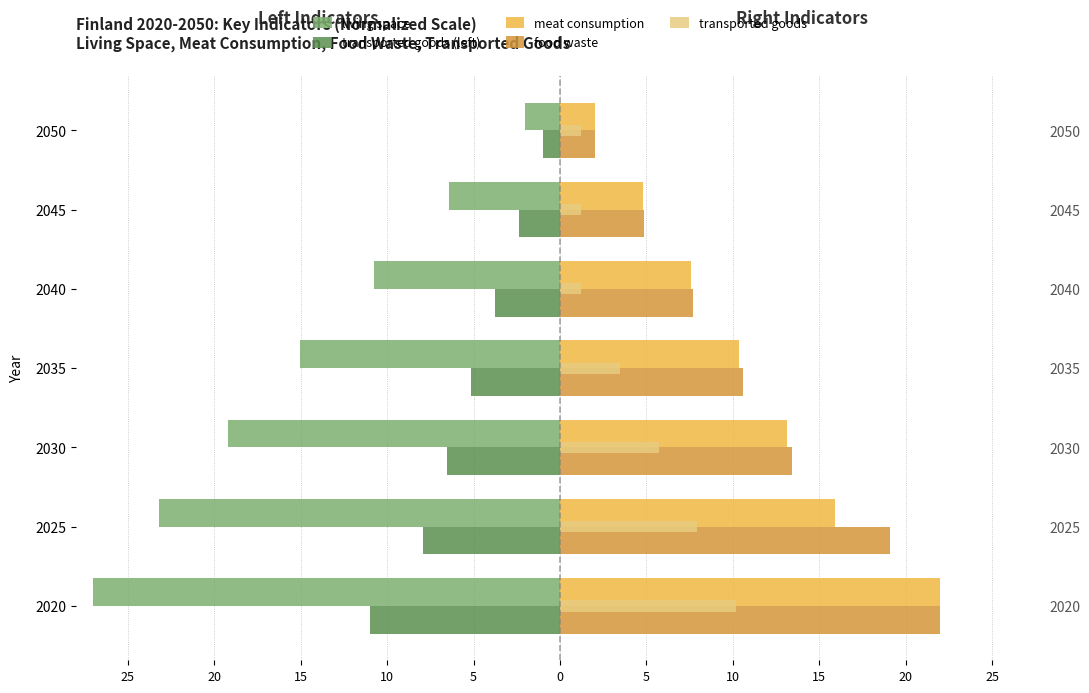

What is the approximate value of transported goods (left) at 2040?

-3.8